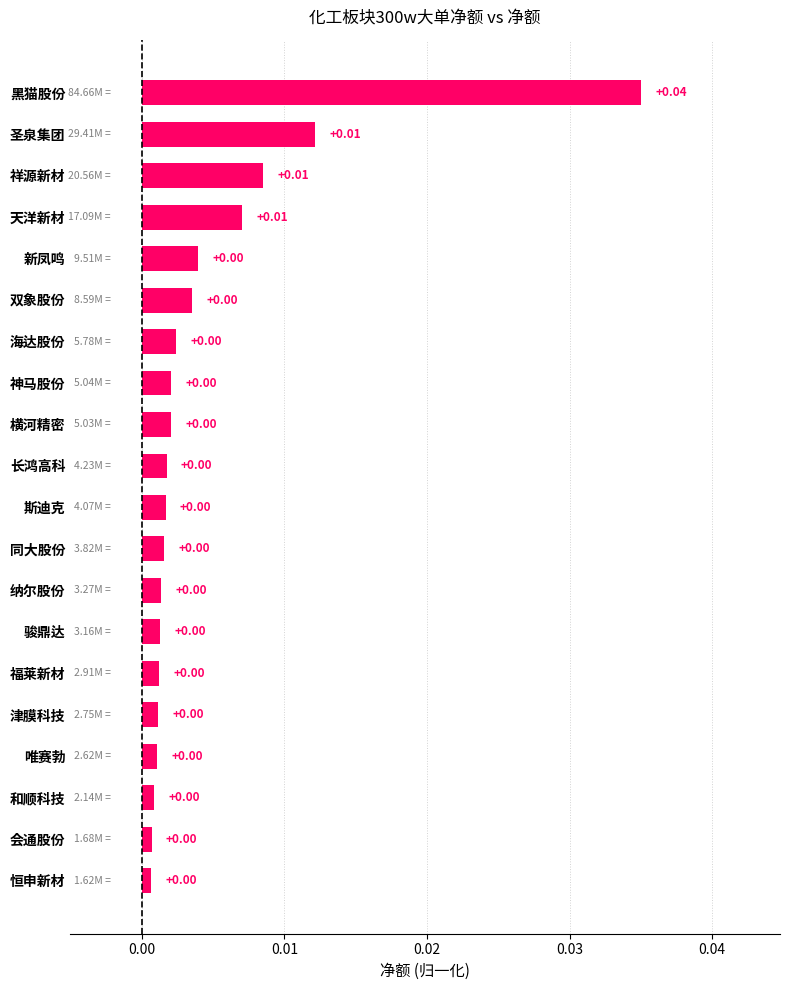

What is the label of the 2nd bar from the bottom?

会通股份